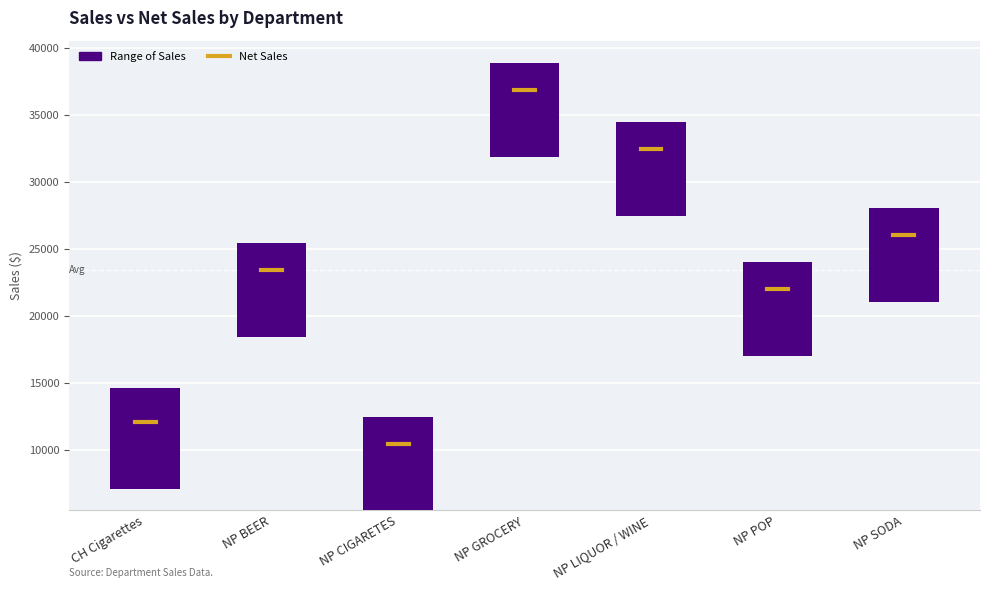

Count the number of categories in the chart.

7